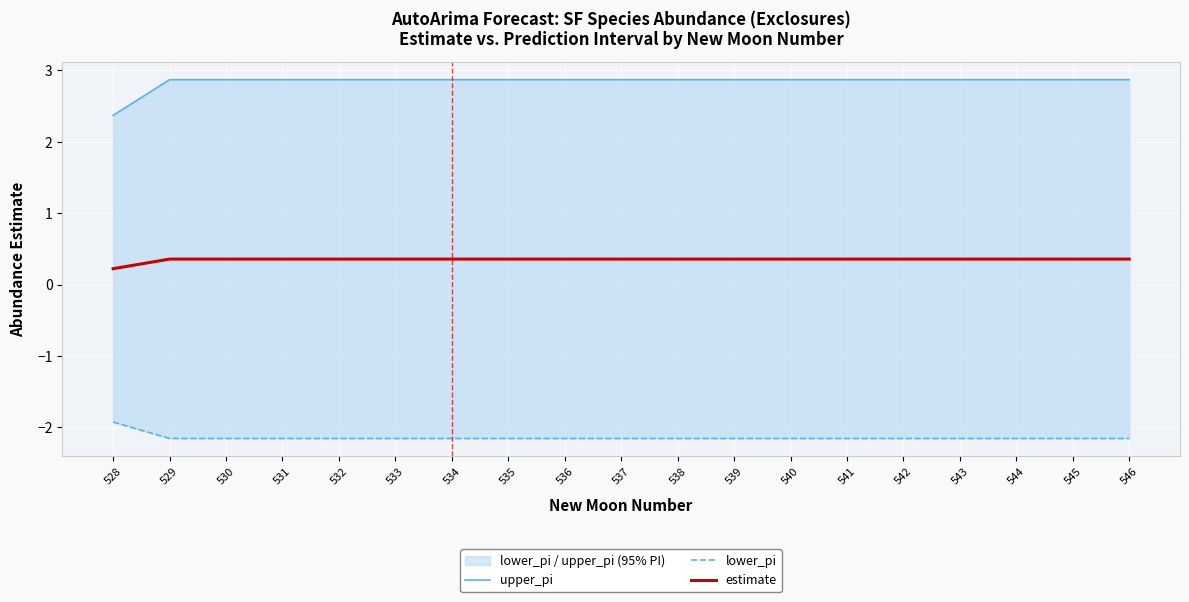

The estimate series shows 0.4 at 532. True or false?

True